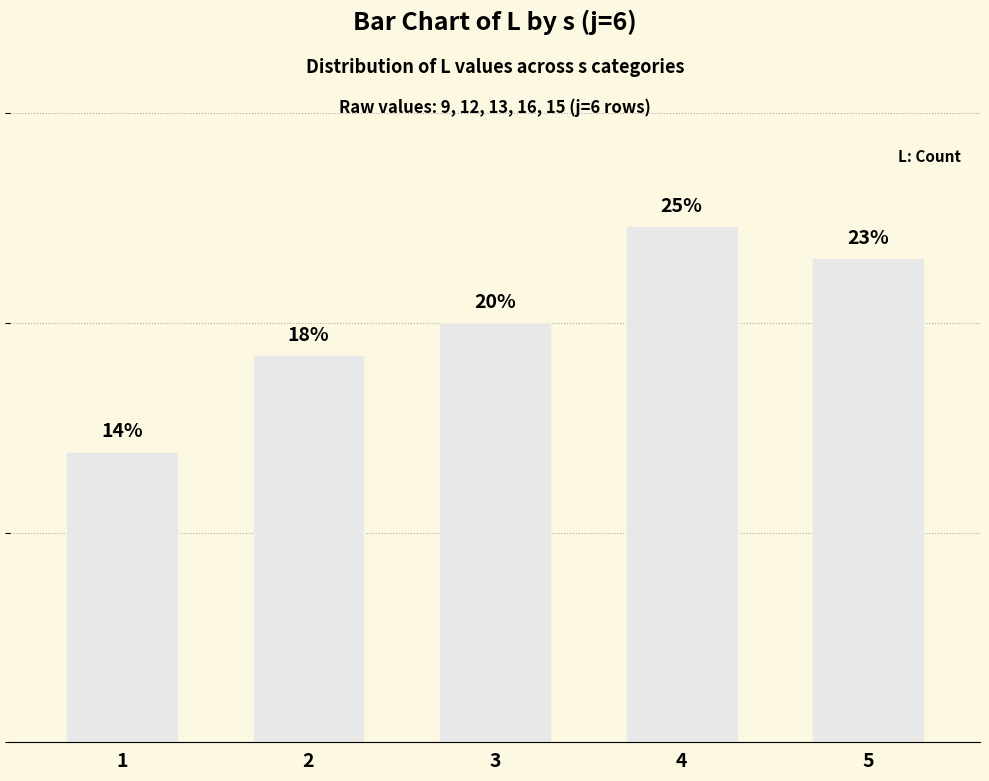

Reading left to right, extract all data points from this chart.

1=13.8	2=18.5	3=20.0	4=24.6	5=23.1